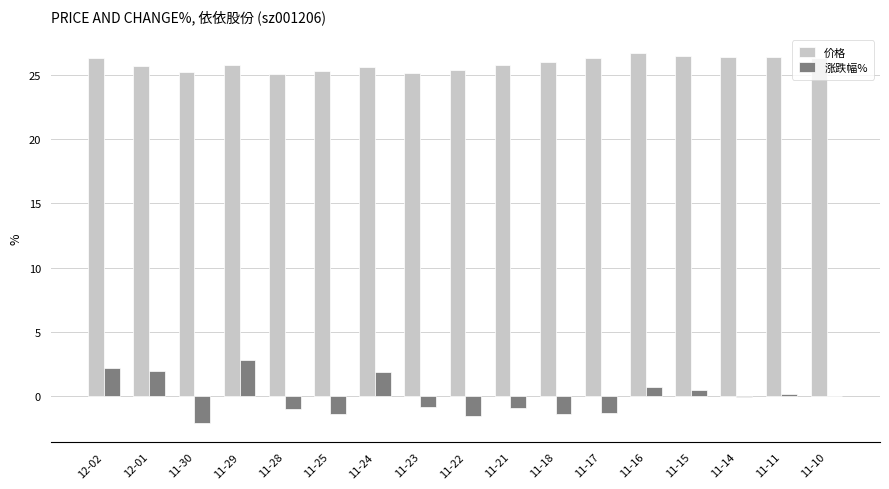

What is the approximate value of 价格 at 11-22?

25.3